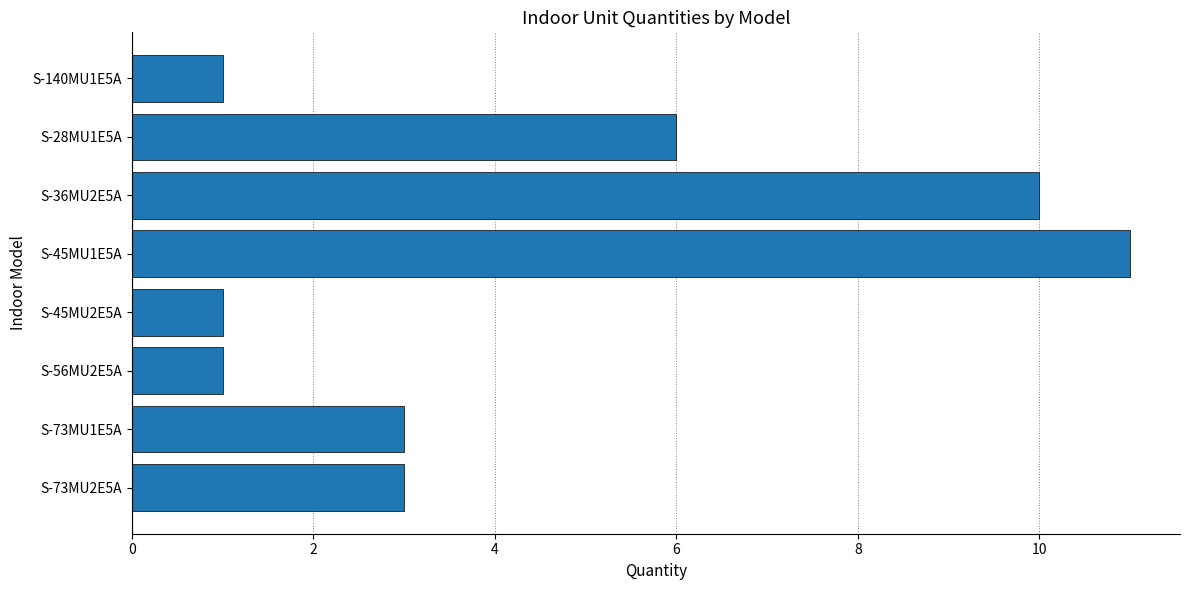

What is the difference between the second highest and minimum values?

9